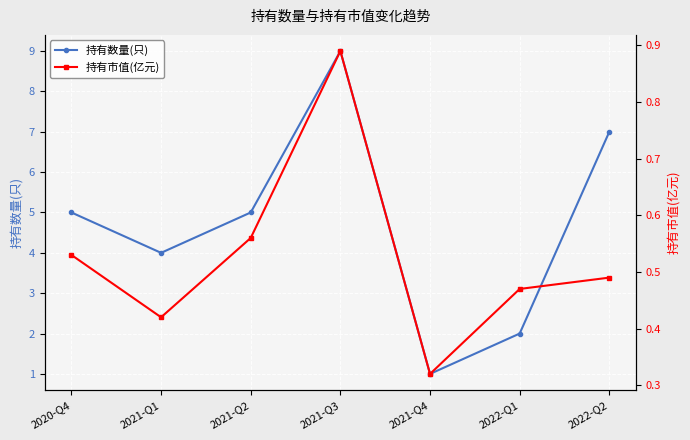

What is the label of the 7th point from the left?

2022-Q2